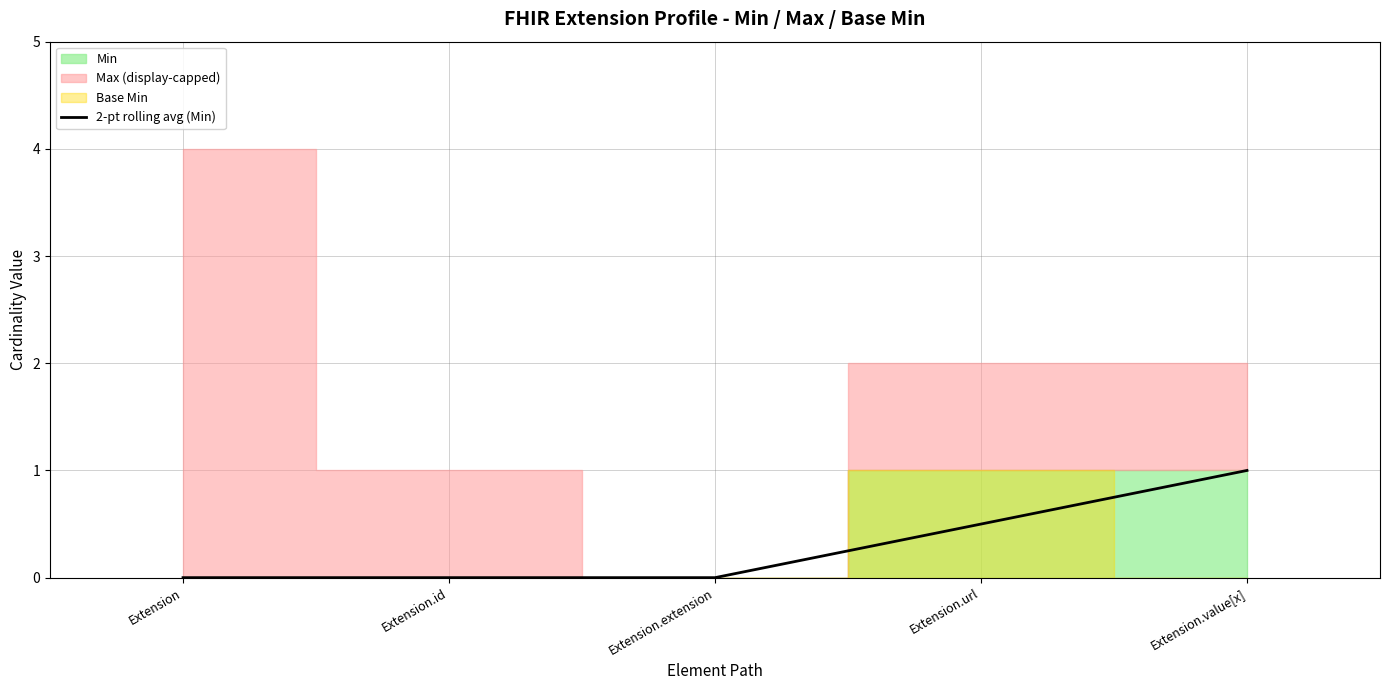

How many positive values are there?

2